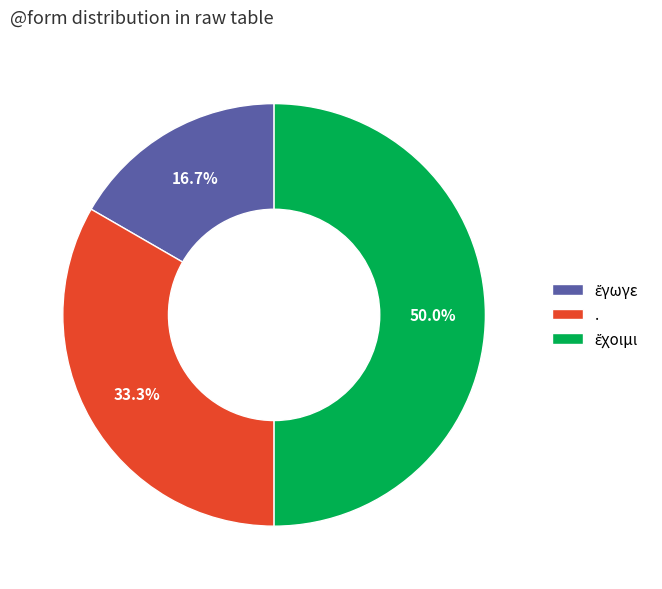

Does . account for over 50% of the chart?

No